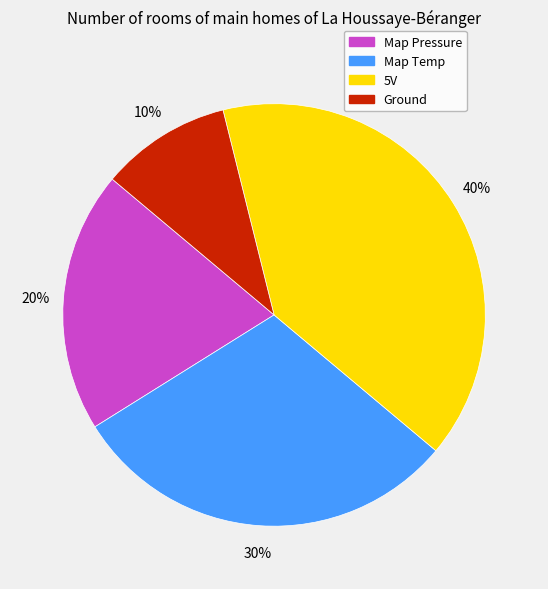

Which slice is the largest?

5V